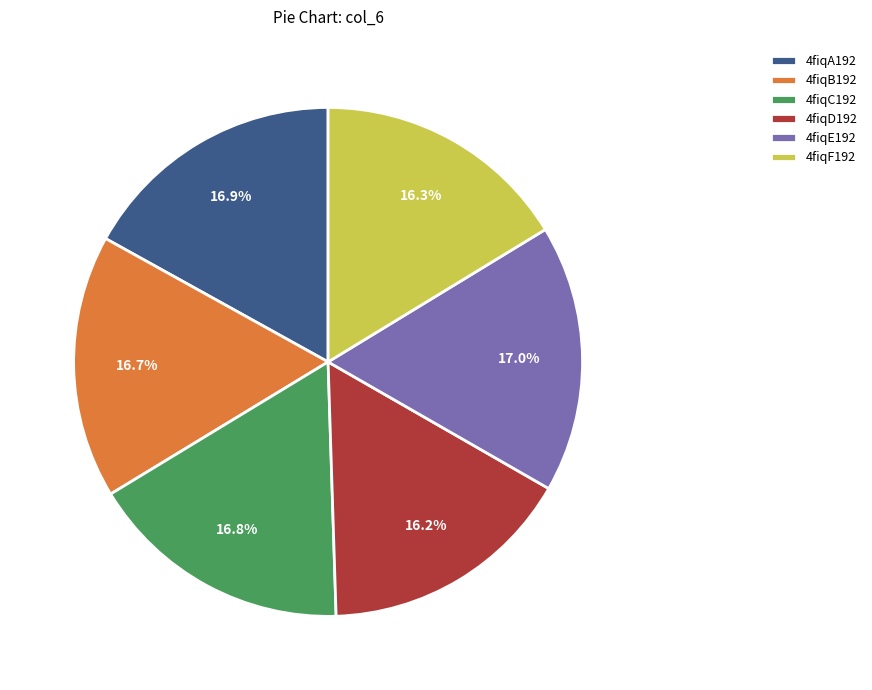

How much of the chart is everything except 4fiqB192?

83.3%